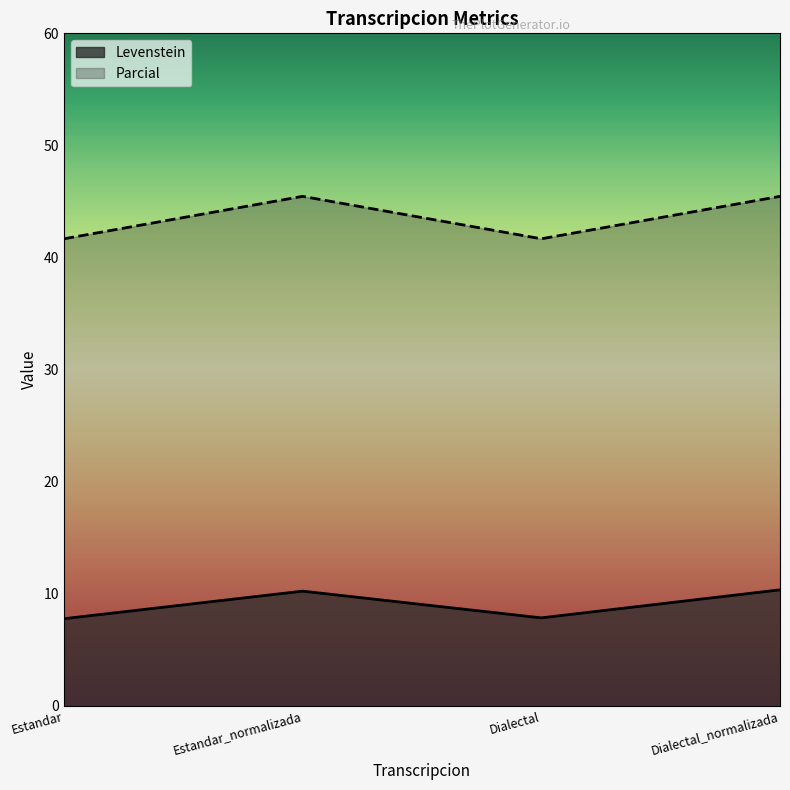

Is it true that Levenstein equals 10.3 at Dialectal_normalizada?

True